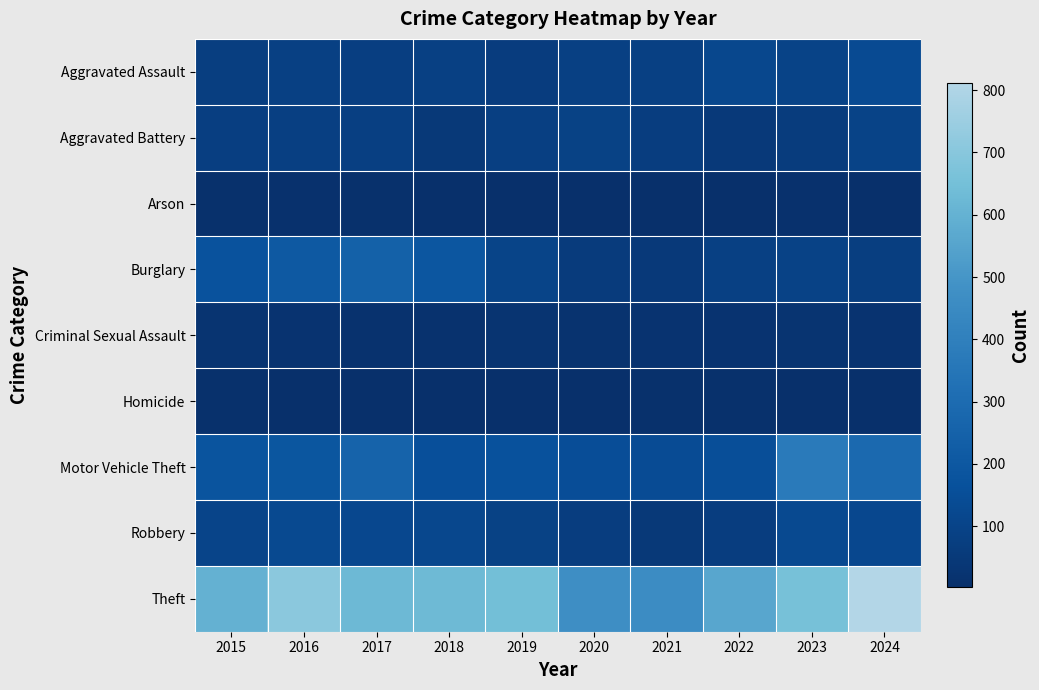

How many data points does each series have?

10